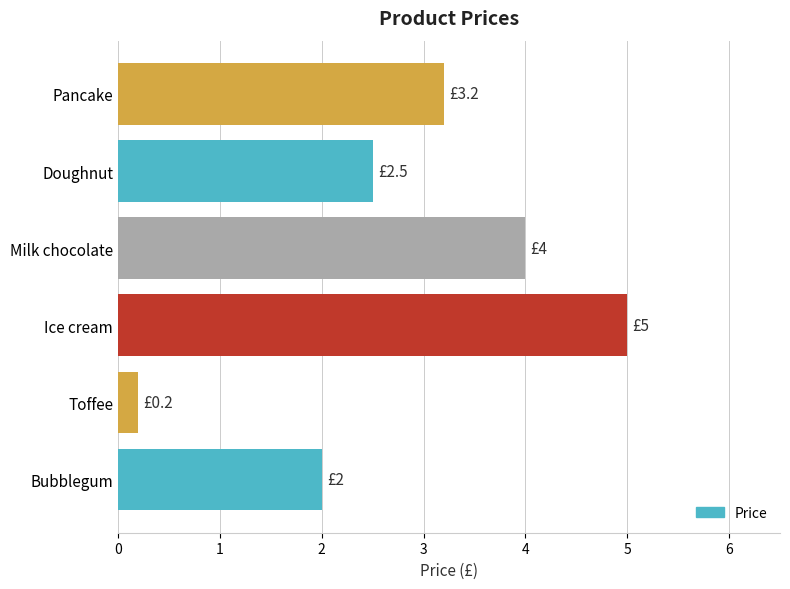

Reading bottom to top, extract all data points from this chart.

Bubblegum=2.0	Toffee=0.2	Ice cream=5.0	Milk chocolate=4.0	Doughnut=2.5	Pancake=3.2